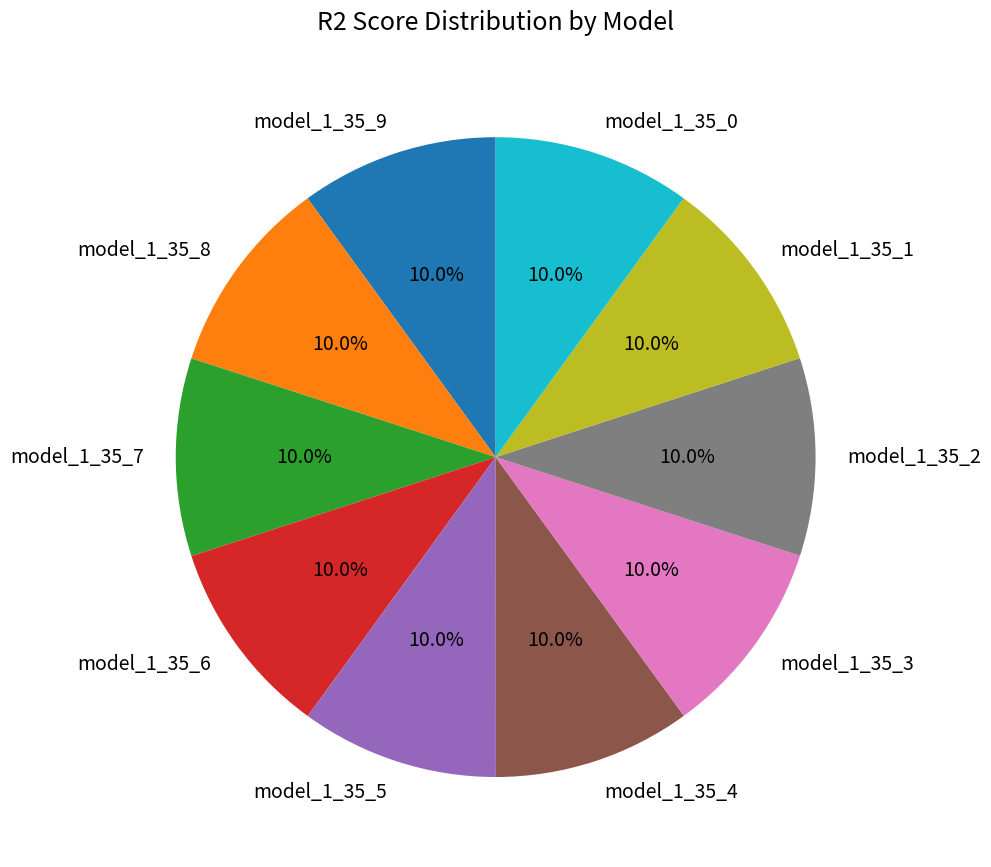

How many segments does this pie chart have?

10